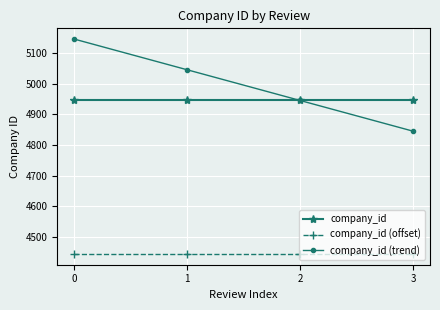

What is the value of the company_id (trend) point at the 1st from the left?

5145